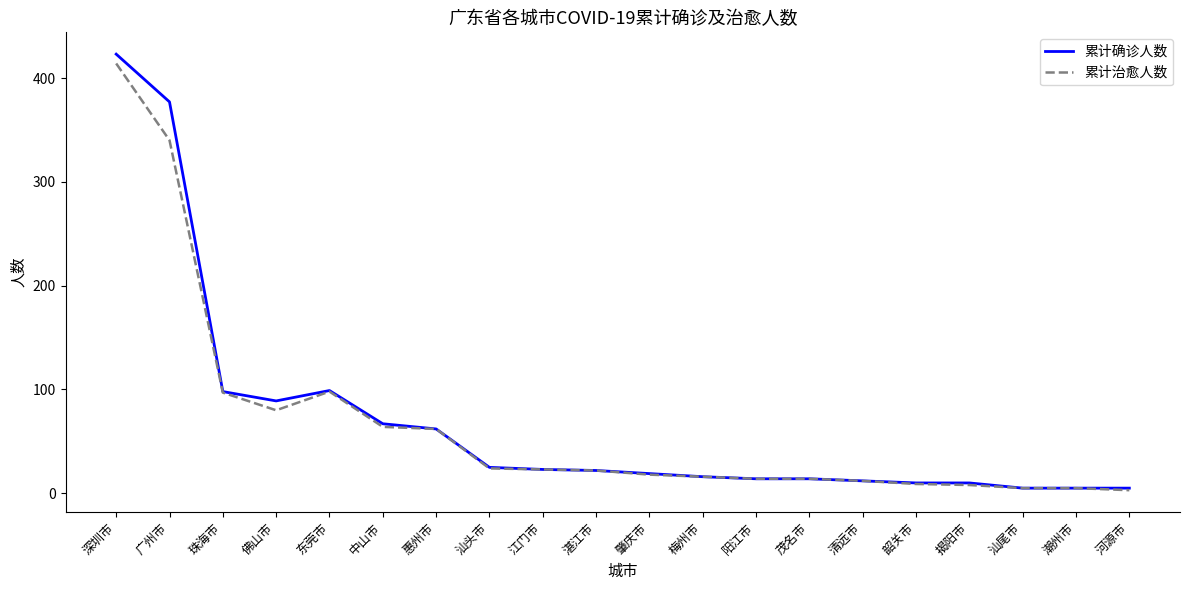

Which series changed the most between 惠州市 and 揭阳市?

累计治愈人数